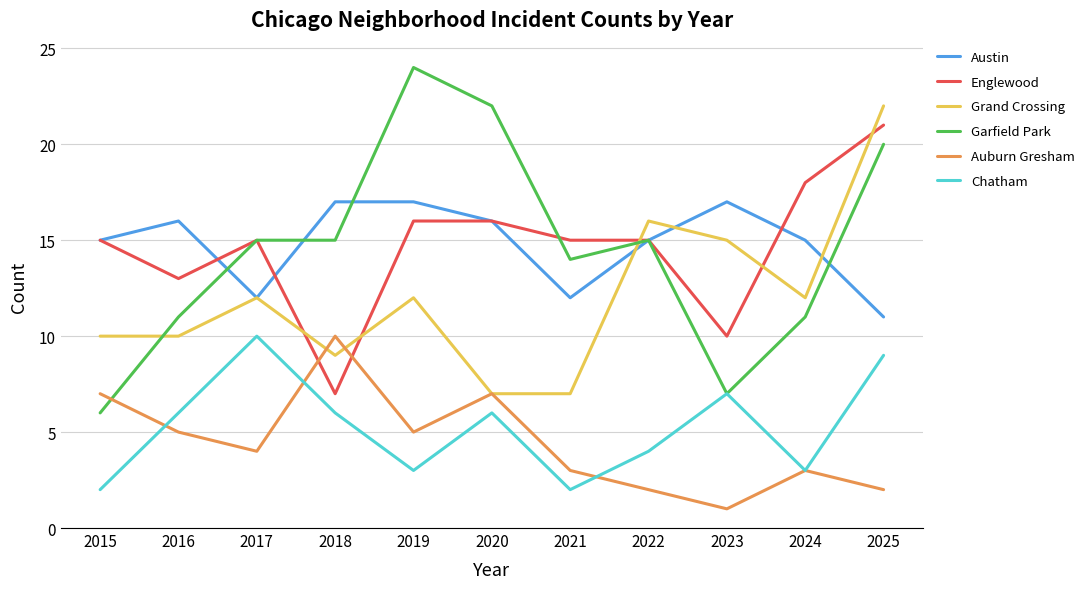

What is the difference between the highest and lowest values at 2025?

20